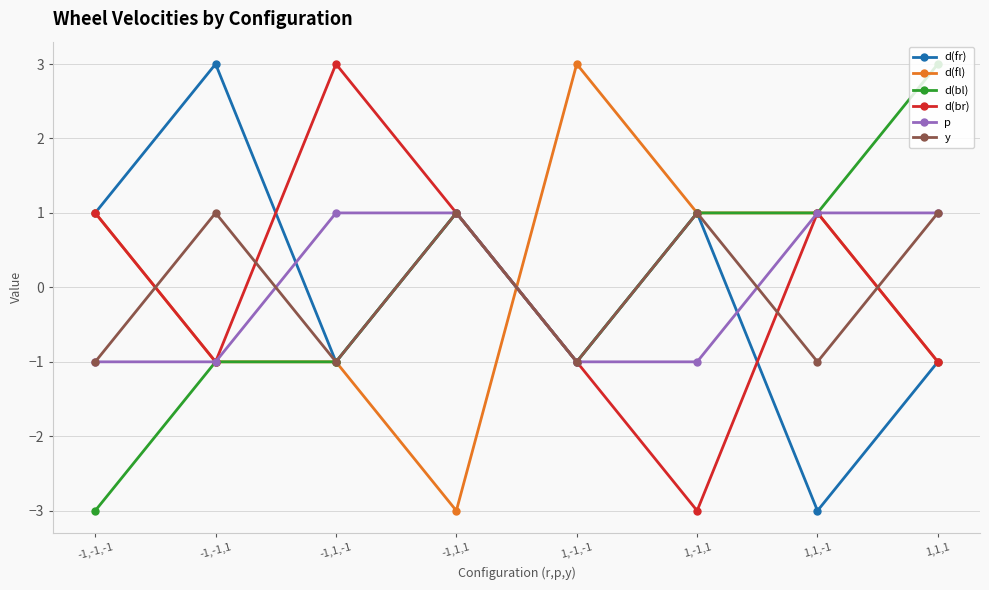

Where is the first local minimum for y?

-1,1,-1